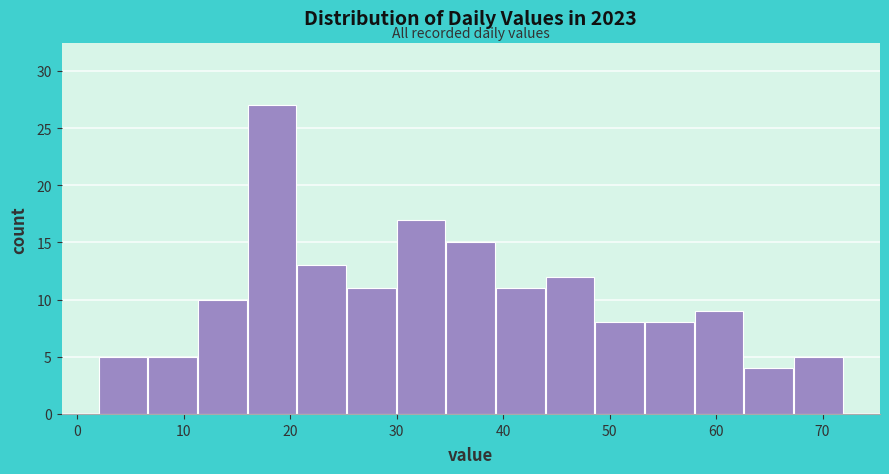

Reading left to right, list every bar in this chart as the range it spans on the x-axis followed by its height. Neither the bar edges nor the heights are printed on the chart, so give them approximately, as read against the axes.

2 to 7: 5
7 to 11: 5
11 to 16: 10
16 to 21: 27
21 to 25: 13
25 to 30: 11
30 to 35: 17
35 to 39: 15
39 to 44: 11
44 to 49: 12
49 to 53: 8
53 to 58: 8
58 to 63: 9
63 to 67: 4
67 to 72: 5